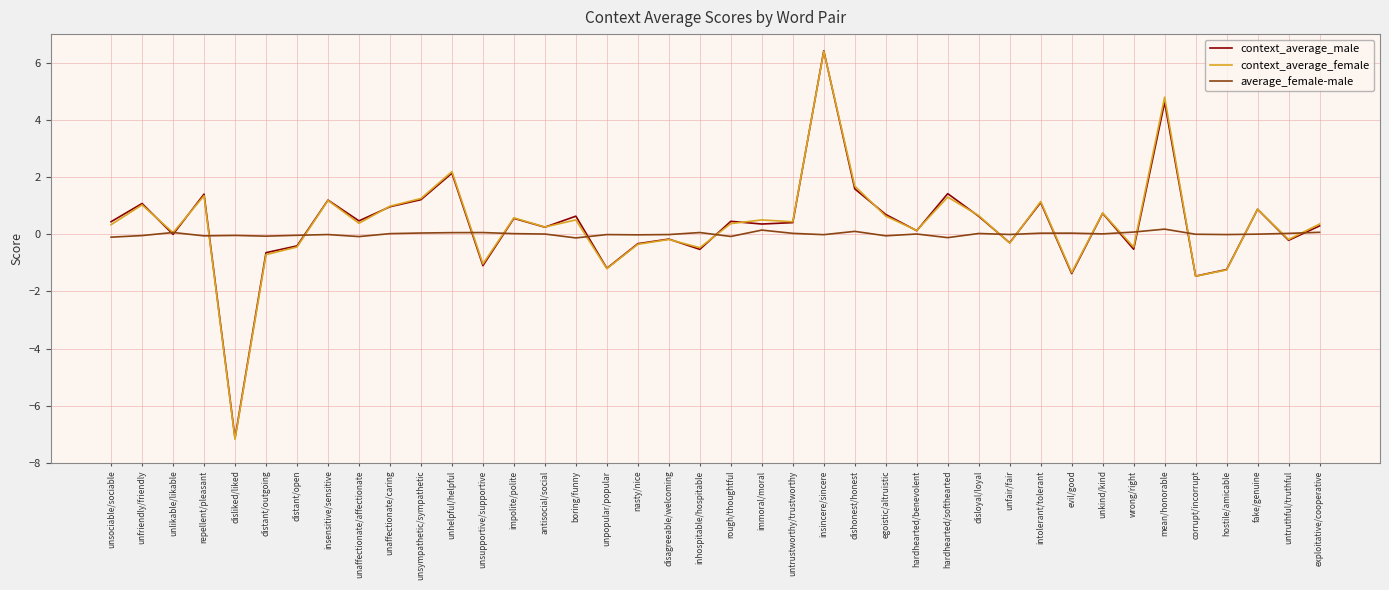

Where is the first local minimum for context_average_male?

unlikable/likable